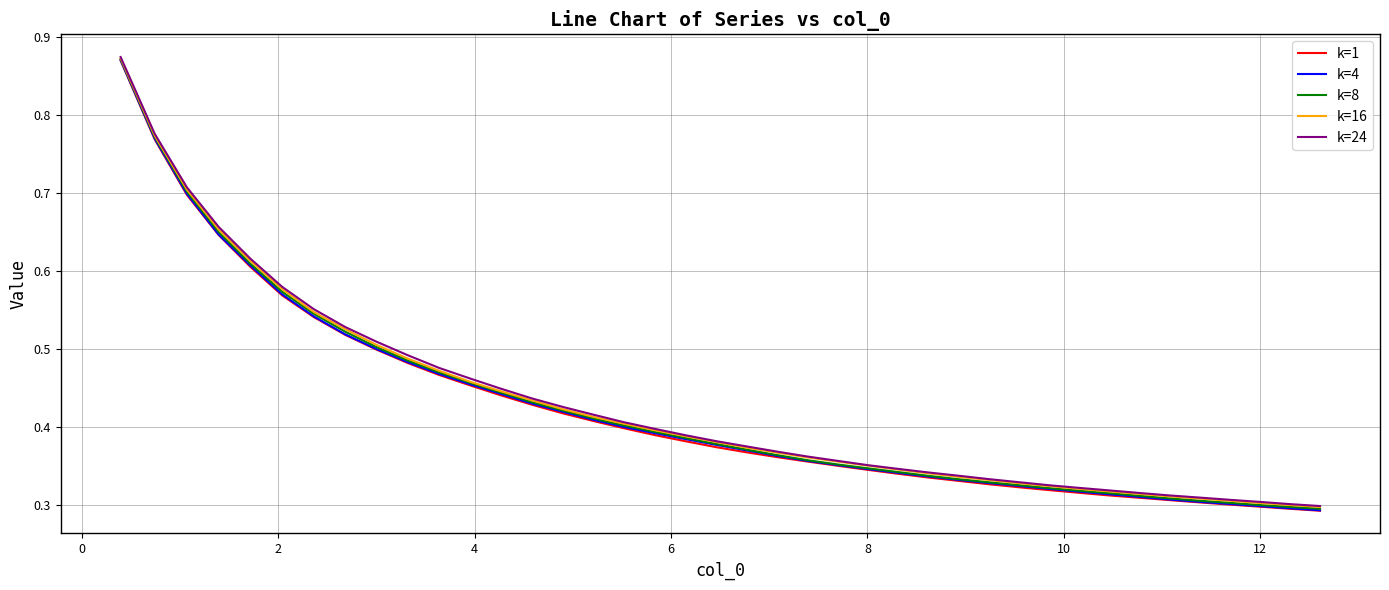

True or false: k=8 and k=1 intersect in this chart.

False